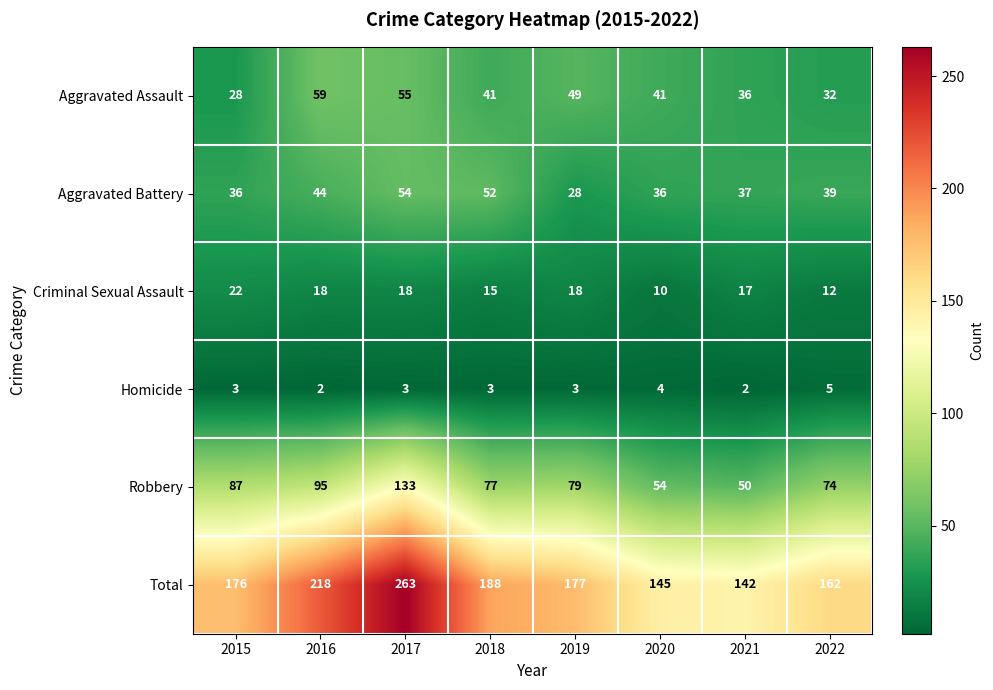

What is the highest value of the Aggravated Assault series?

59